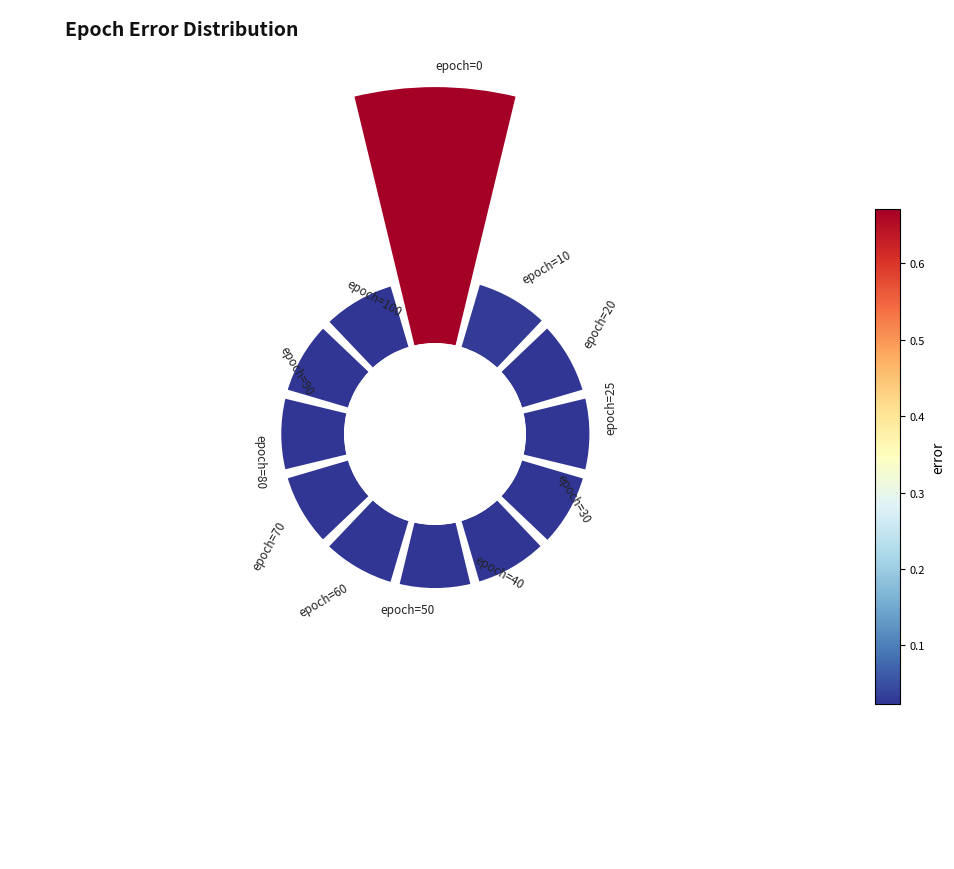

Is there a majority slice in this chart?

No